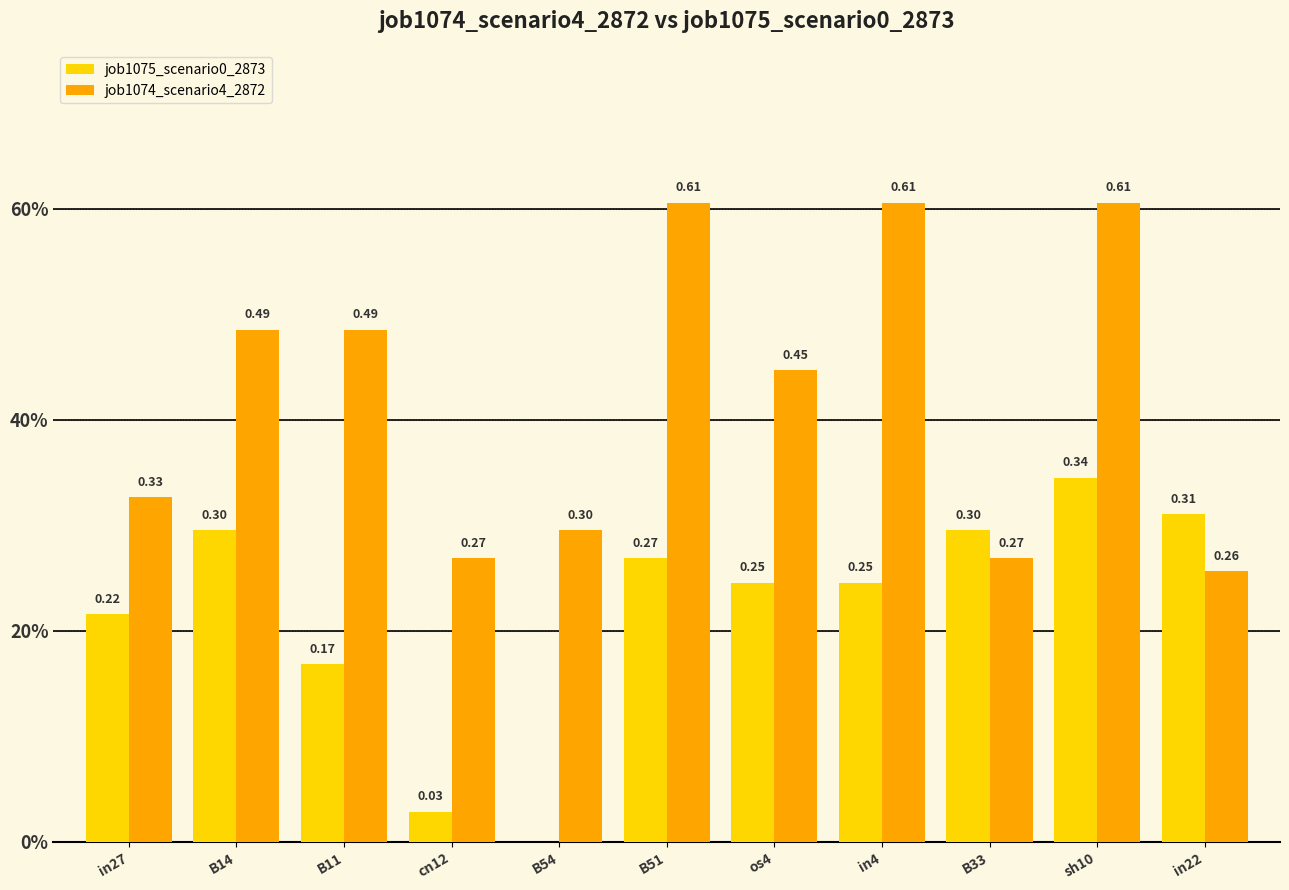

Are the bars horizontal?

No